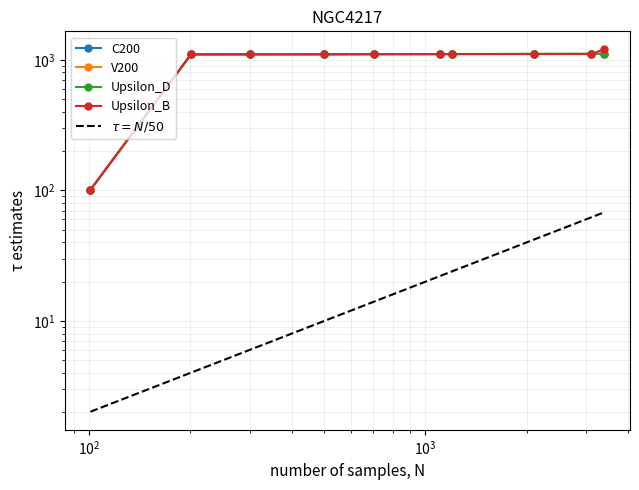

True or false: C200 has more than 2 points higher than both neighbors.

False